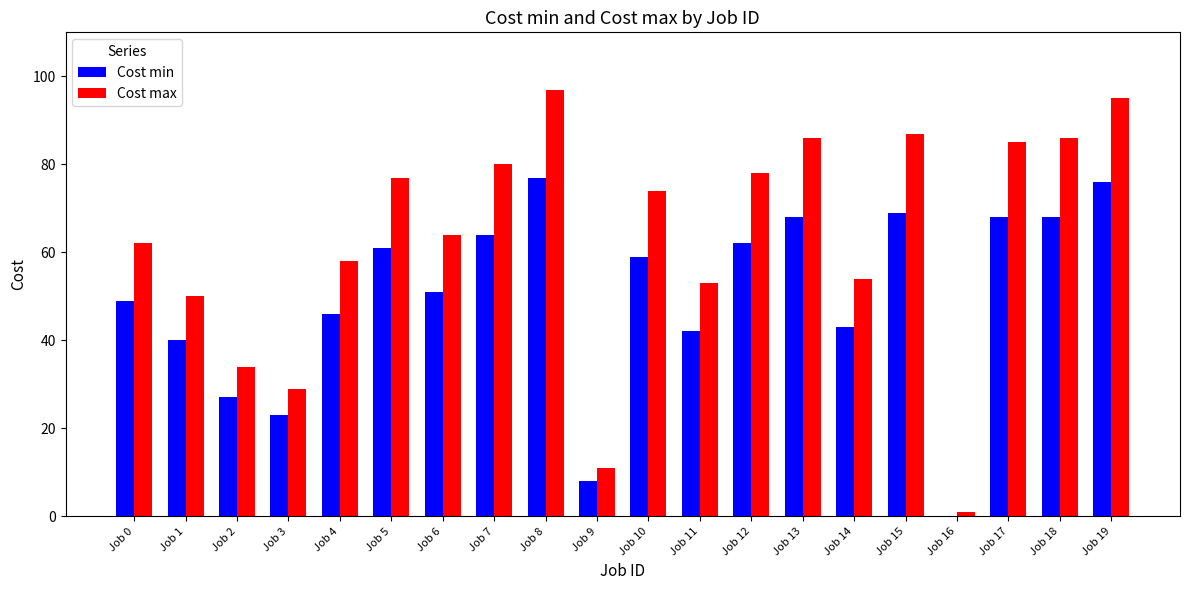

Count the number of categories in the chart.

20